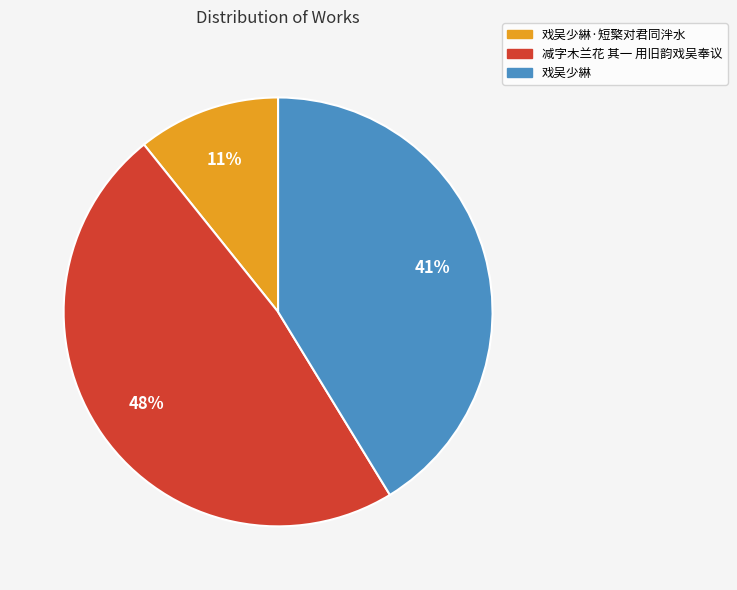

Do 减字木兰花 其一 用旧韵戏吴奉议 and 戏吴少綝 together represent more than half of the pie?

Yes